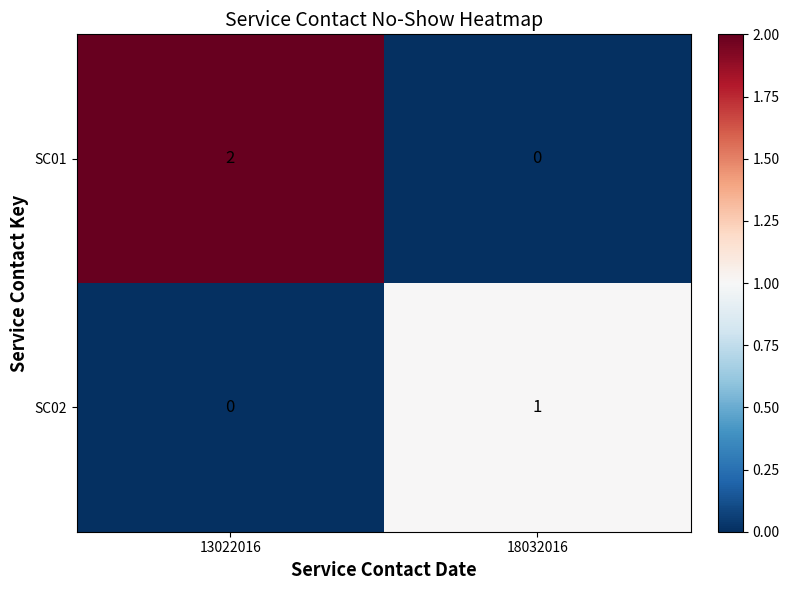

True or false: SC02 has a value of 1 at 18032016.

True